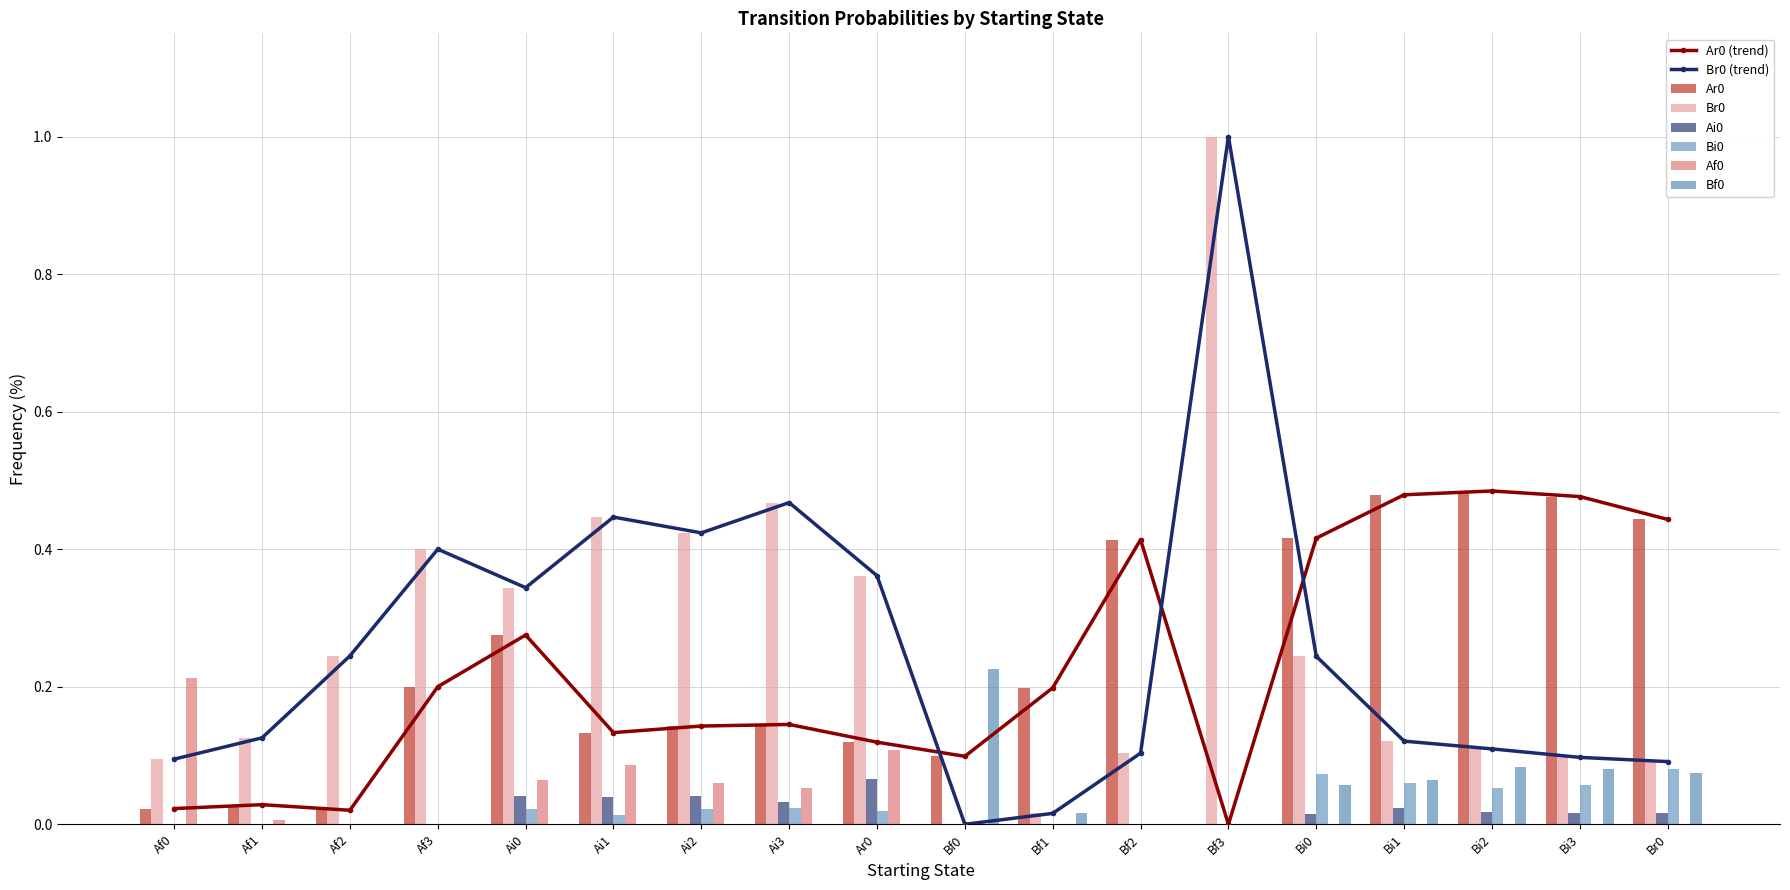

Rank the series by their maximum value, from lowest to highest.

Ai0, Bi0, Af0, Bf0, Ar0, Br0